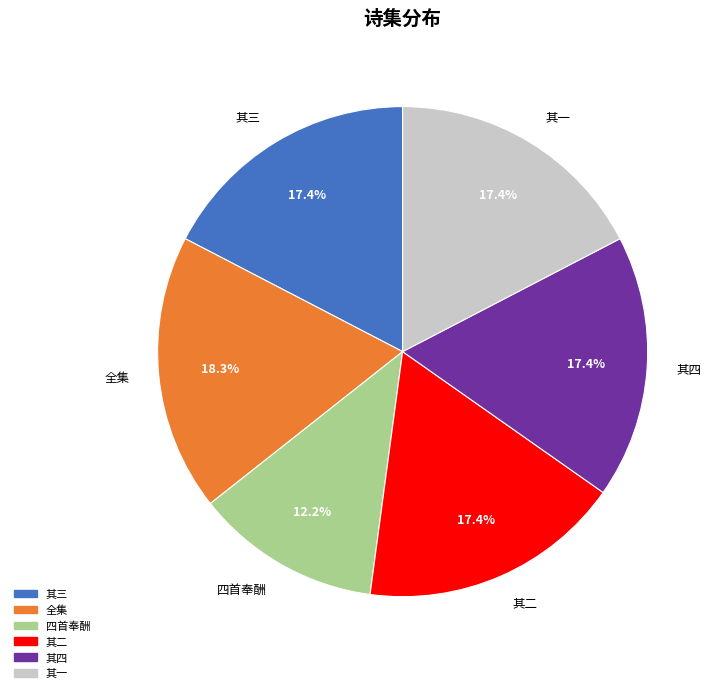

What is the ratio of the value at 其四 to the value at 其三?

1.0